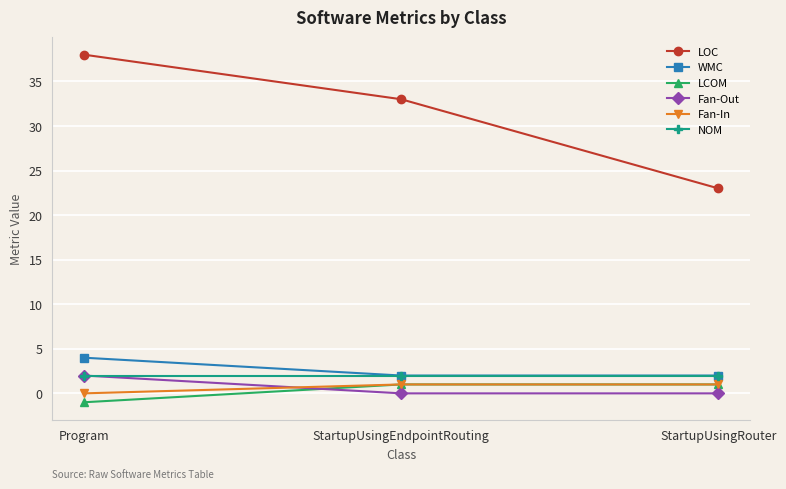

At how many categories does at least one series exceed 10?

3